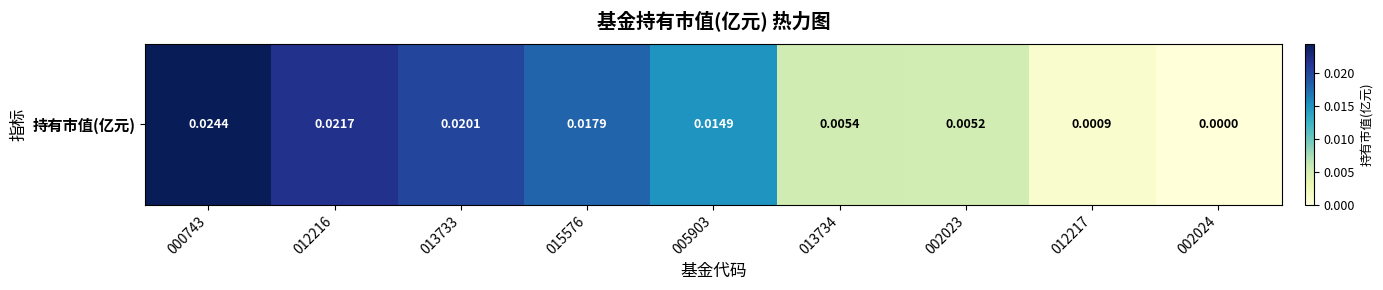

Which category has the highest value across all series?

000743